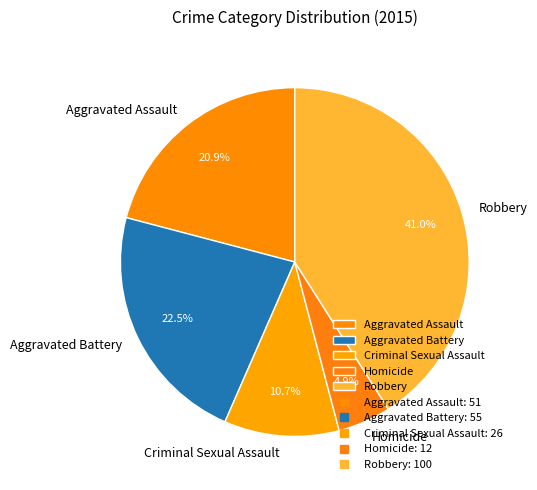

What percentage is the Criminal Sexual Assault slice, to the nearest percent?

11%